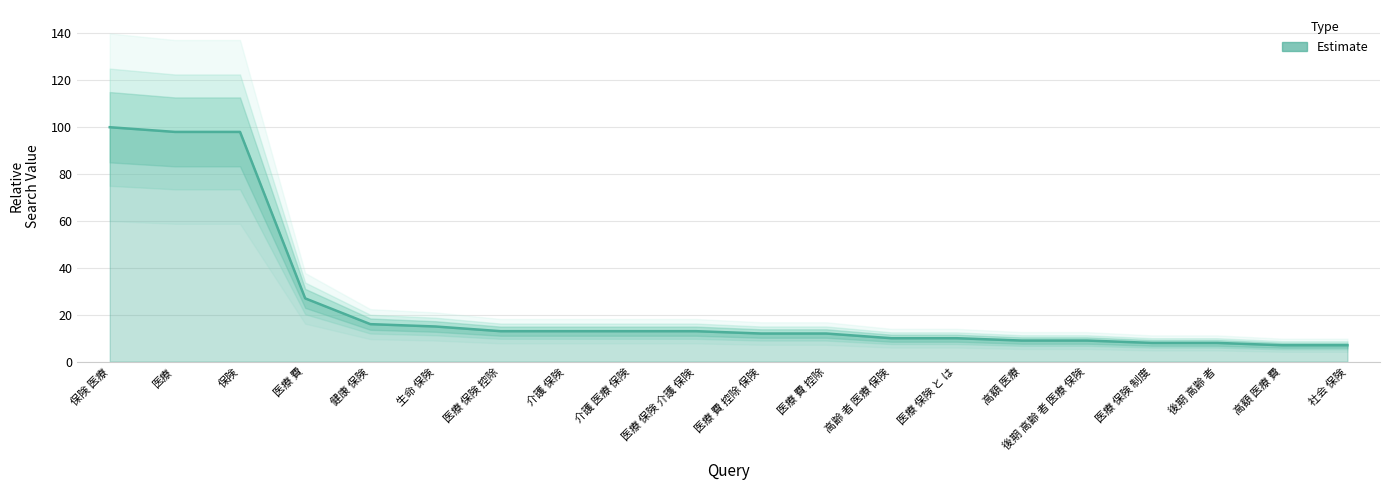

Reading left to right, what are all the values shown in this chart?

保険 医療=100	医療=98	保険=98	医療 費=27	健康 保険=16	生命 保険=15	医療 保険 控除=13	介護 保険=13	介護 医療 保険=13	医療 保険 介護 保険=13	医療 費 控除 保険=12	医療 費 控除=12	高齢 者 医療 保険=10	医療 保険 と は=10	高額 医療=9	後期 高齢 者 医療 保険=9	医療 保険 制度=8	後期 高齢 者=8	高額 医療 費=7	社会 保険=7